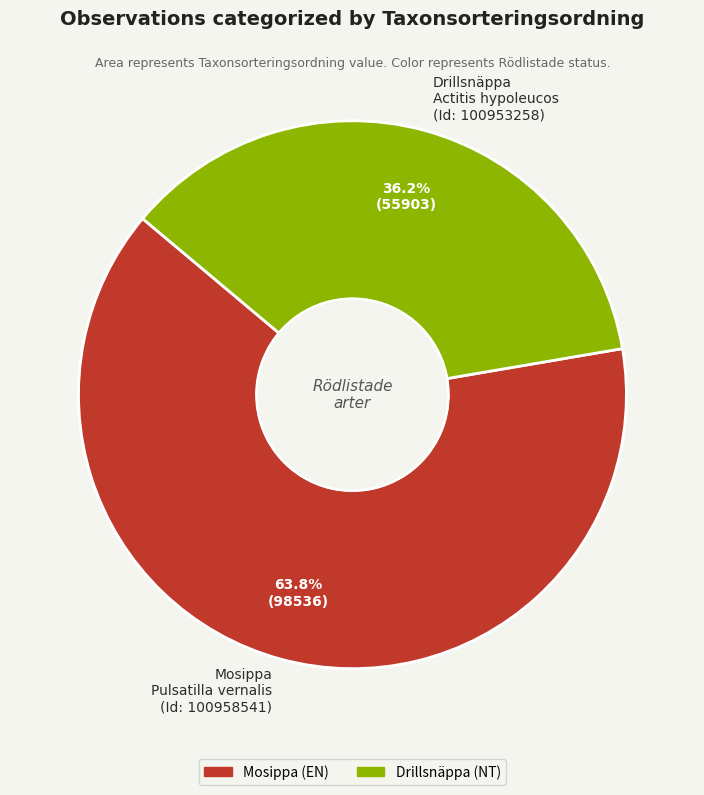

Rank the categories by value from highest to lowest.

Mosippa Pulsatilla vernalis (Id: 100958541), Drillsnäppa Actitis hypoleucos (Id: 100953258)